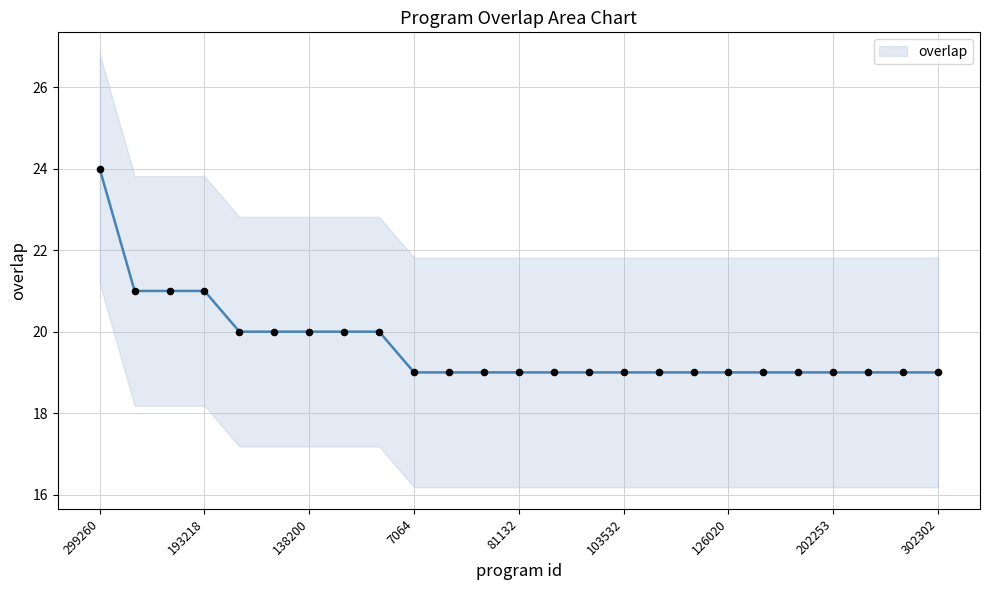

Which has a higher value, 63496 or 193218?

63496